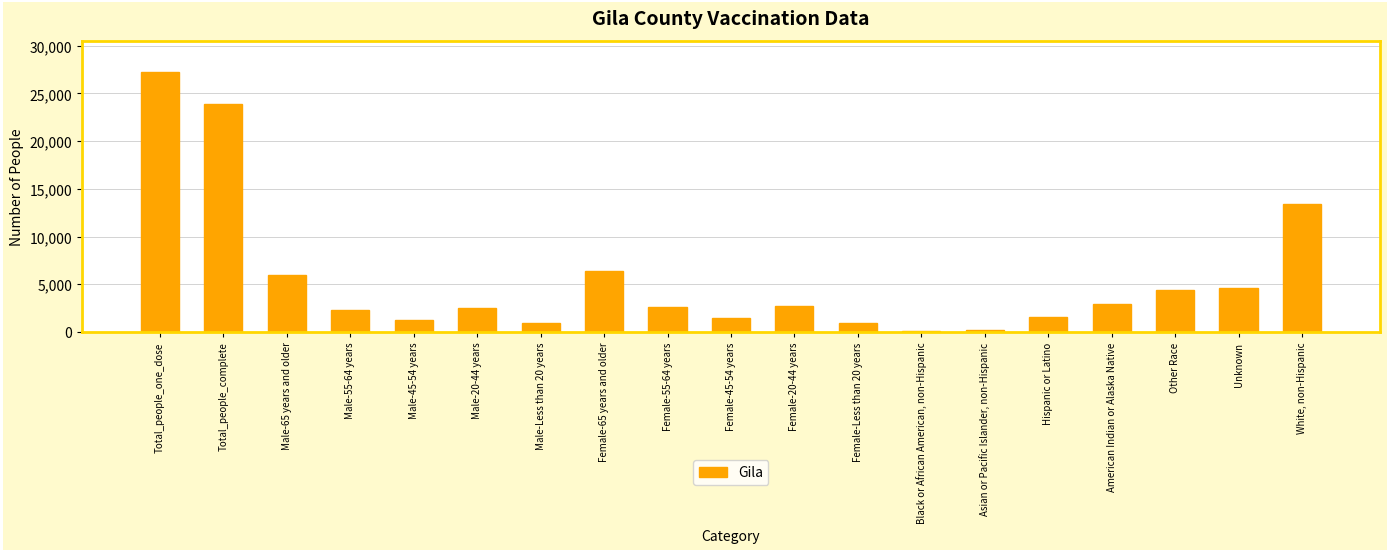

How many data points are less than 2668?

9